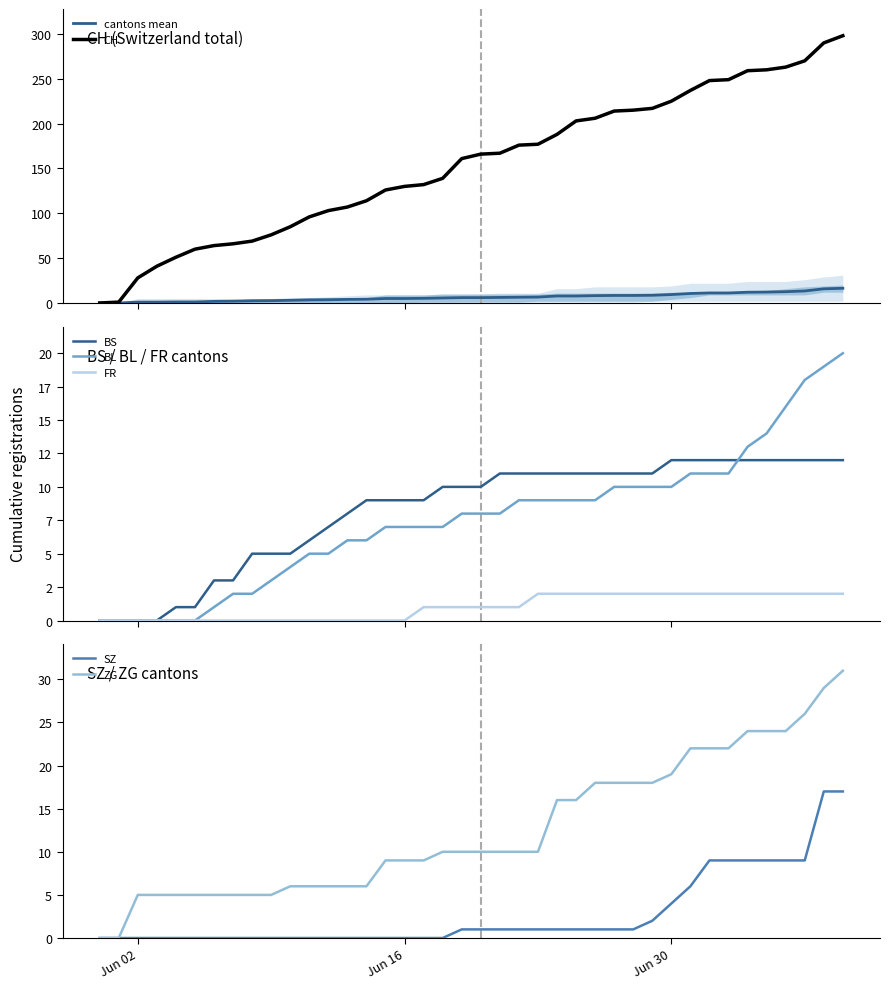

What is the maximum value for cantons mean?

16.4